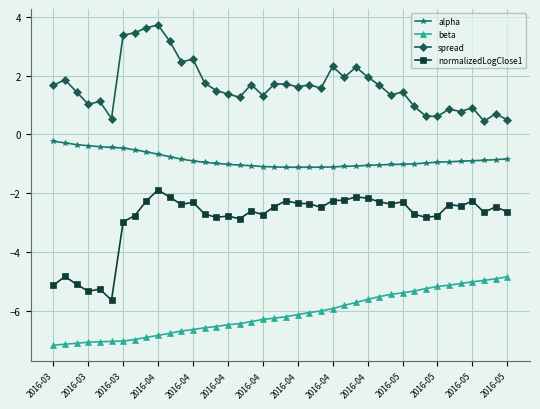

List the series in order of their peak value, highest first.

spread, alpha, normalizedLogClose1, beta